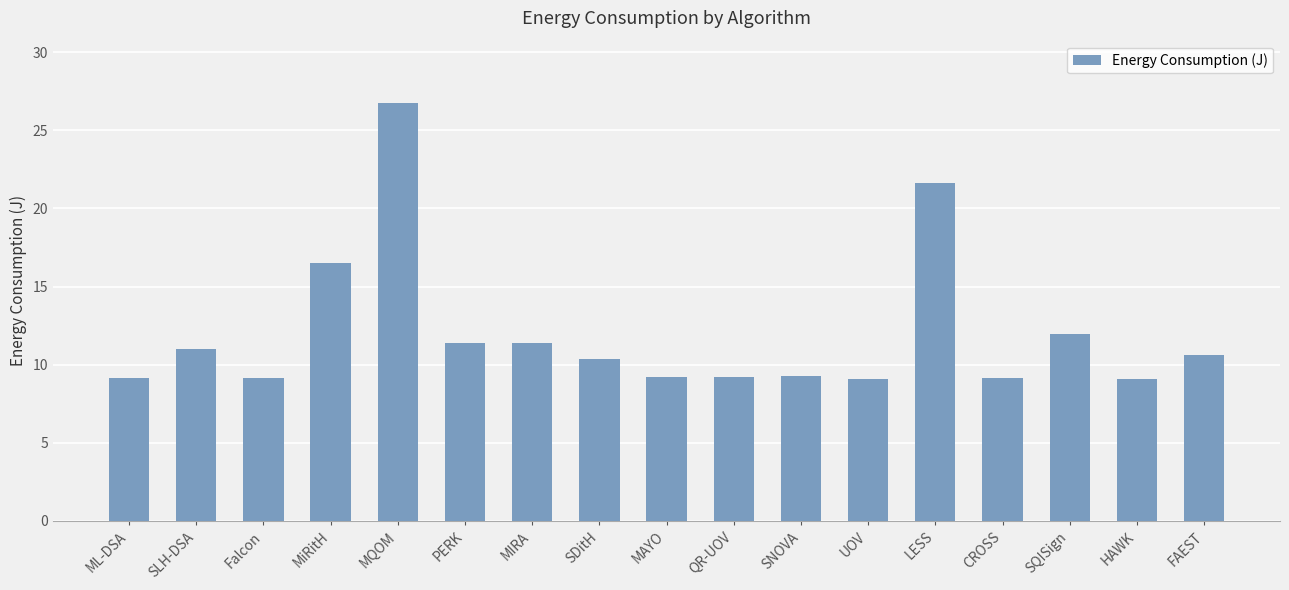

What is the average value?

12.0